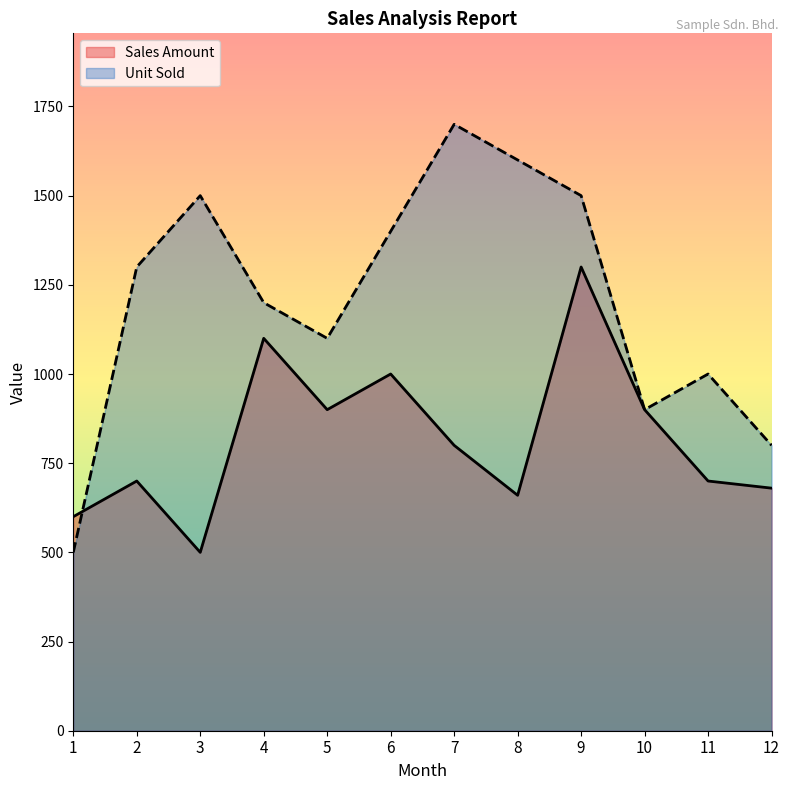

At which label does Sales Amount reach its peak?

9